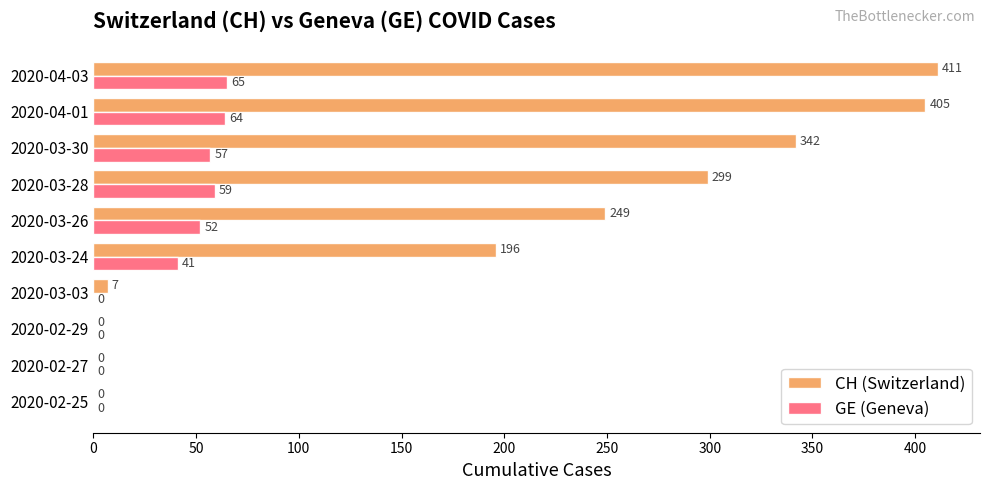

Count the number of categories in the chart.

10